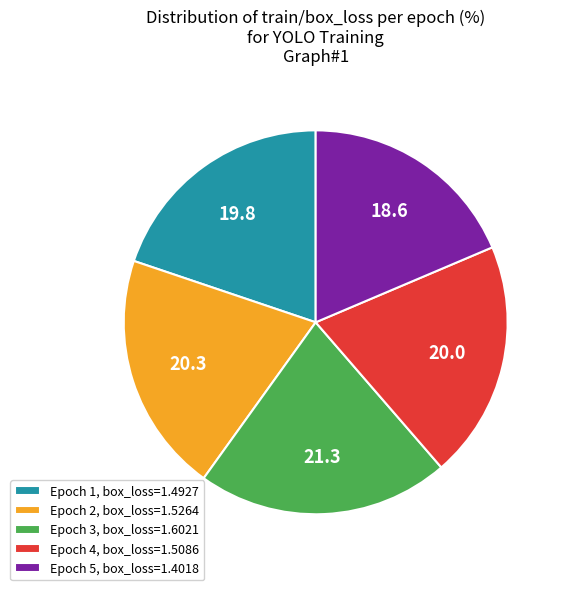

What is the ratio of the value at Epoch 3, box_loss=1.6021 to the value at Epoch 4, box_loss=1.5086?

1.1